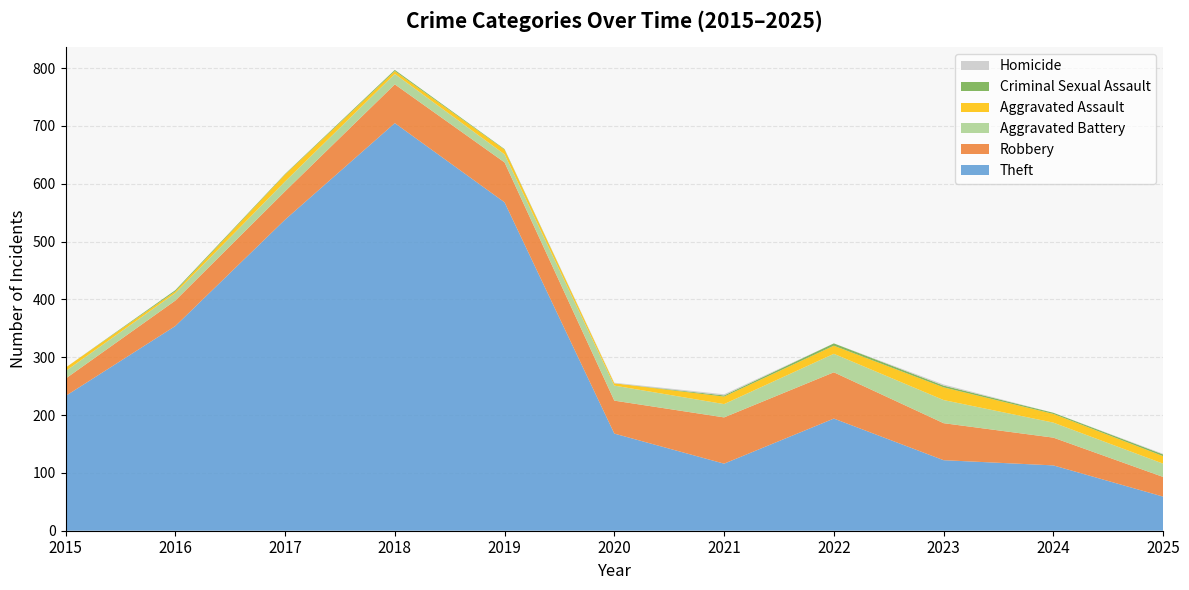

Reading left to right, what are all the values shown in this chart?

Theft: 2015=233	2016=354	2017=538	2018=705	2019=568	2020=168	2021=116	2022=194	2023=122	2024=113	2025=59
Robbery: 2015=30	2016=44	2017=49	2018=67	2019=69	2020=57	2021=80	2022=80	2023=64	2024=48	2025=34
Aggravated Battery: 2015=13	2016=13	2017=17	2018=18	2019=14	2020=26	2021=23	2022=32	2023=40	2024=26	2025=23
Aggravated Assault: 2015=6	2016=3	2017=12	2018=5	2019=8	2020=4	2021=13	2022=14	2023=22	2024=15	2025=13
Criminal Sexual Assault: 2015=0	2016=2	2017=1	2018=2	2019=1	2020=0	2021=2	2022=4	2023=3	2024=2	2025=3
Homicide: 2015=0	2016=0	2017=0	2018=0	2019=0	2020=1	2021=2	2022=0	2023=2	2024=0	2025=1